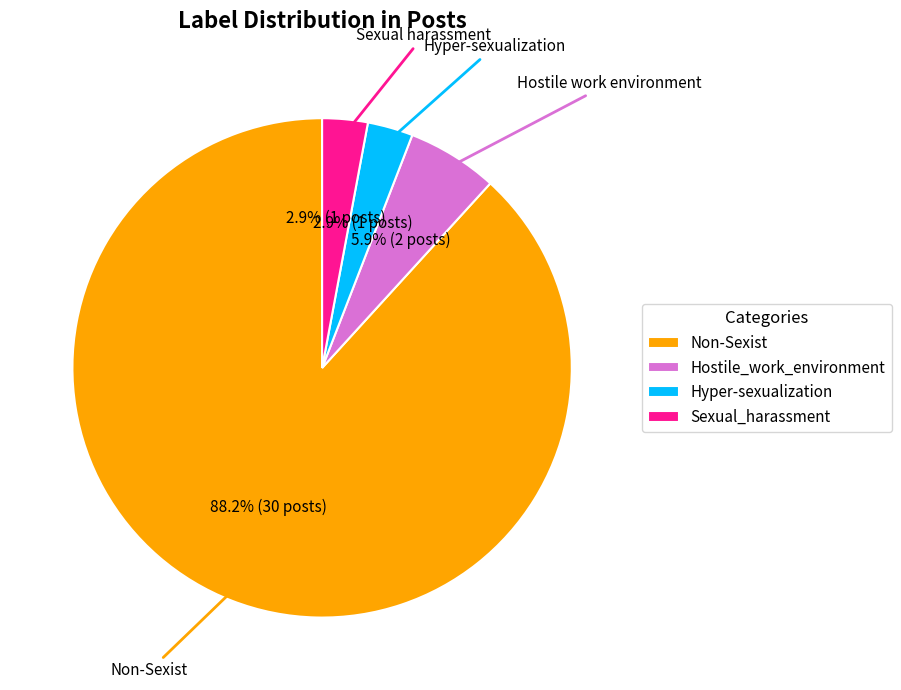

To the nearest percent, what percentage of the pie is Non-Sexist?

88%